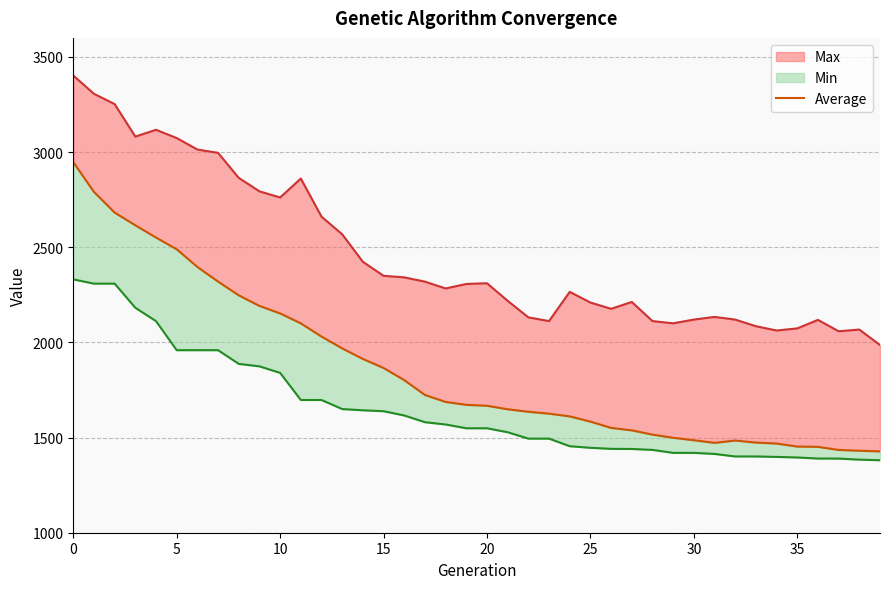

True or false: the data shows 2191.7 at 9.

True